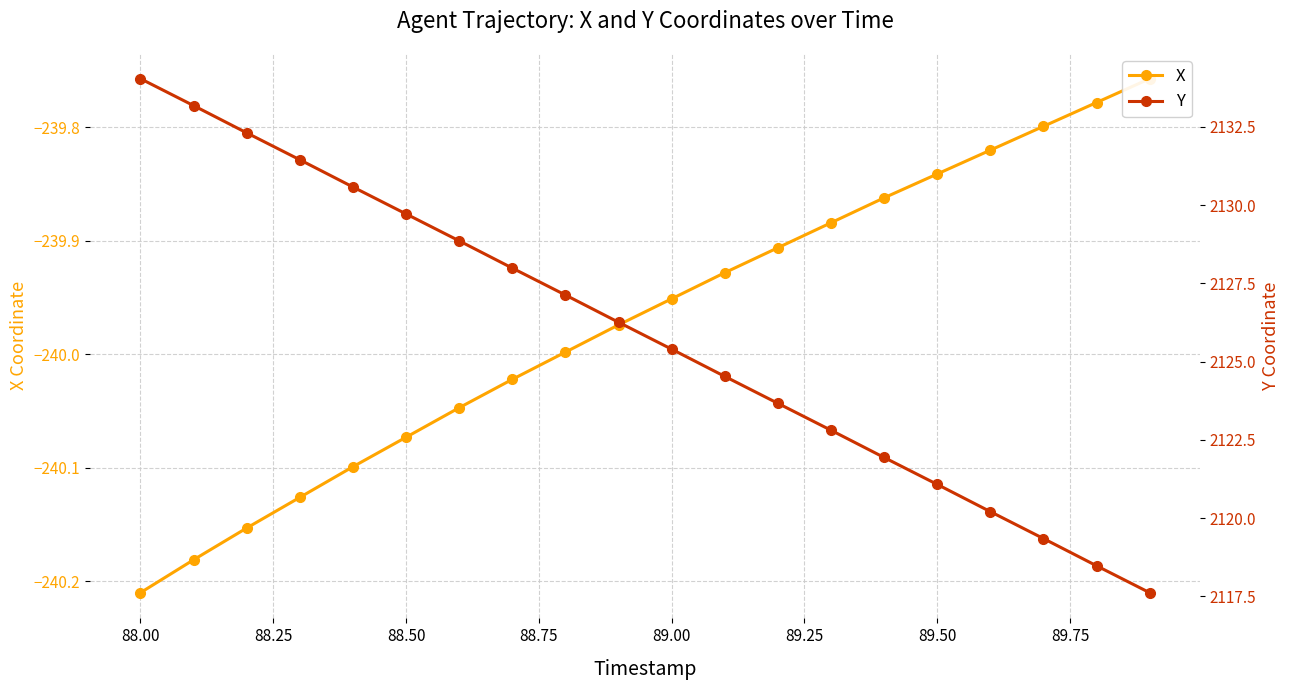

Which series has the largest total across all categories?

Y